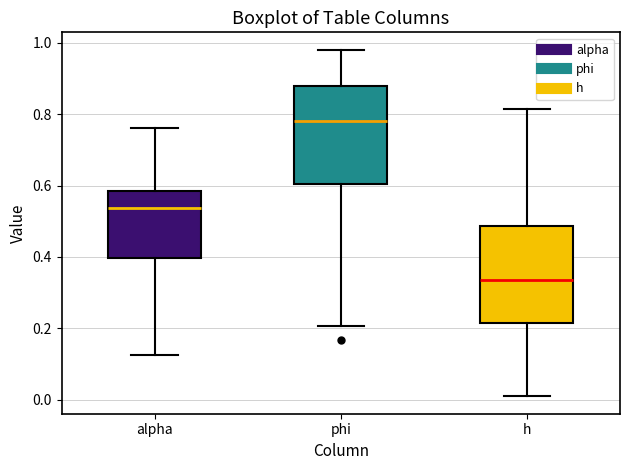

Reading left to right, read every box against the y-axis: the position of its median line, the range the box covers, and the ends of its whiskers. The values are not printed on the chart, so give them approximately, as read against the axis.

alpha: median 0.54, box 0.40 to 0.58, whiskers 0.12 to 0.76
phi: median 0.78, box 0.60 to 0.88, whiskers 0.20 to 0.98
h: median 0.34, box 0.22 to 0.48, whiskers 0.00 to 0.82